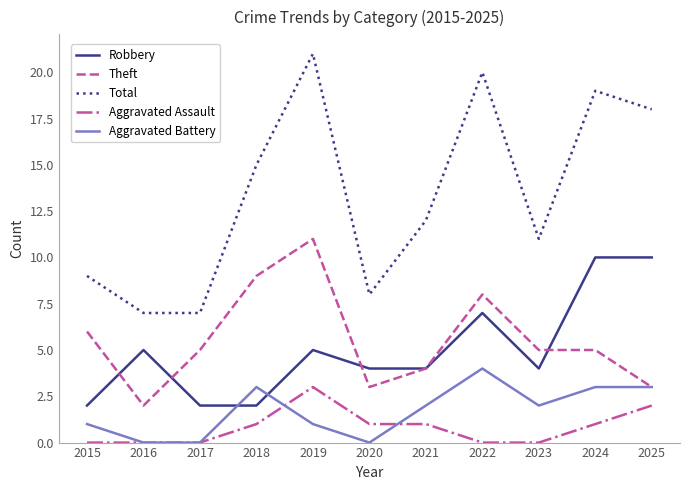

List the series in order of their peak value, highest first.

Total, Theft, Robbery, Aggravated Battery, Aggravated Assault